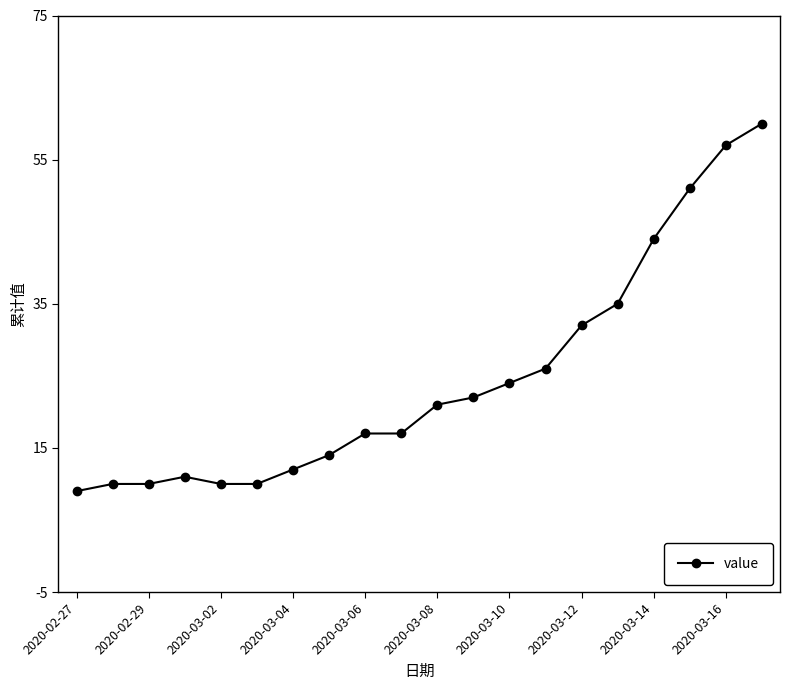

What is the minimum value shown in the chart?

9